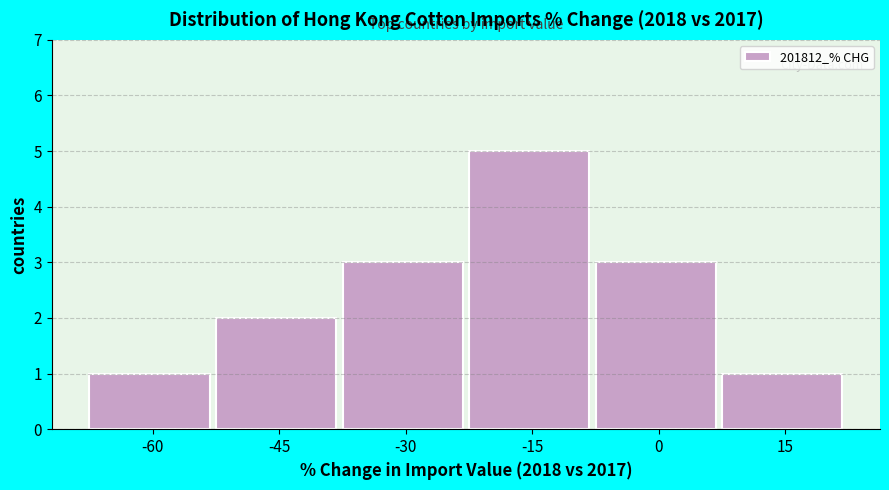

Reading right to left, list all the values displayed in this chart.

15=1	0=3	-15=5	-30=3	-45=2	-60=1